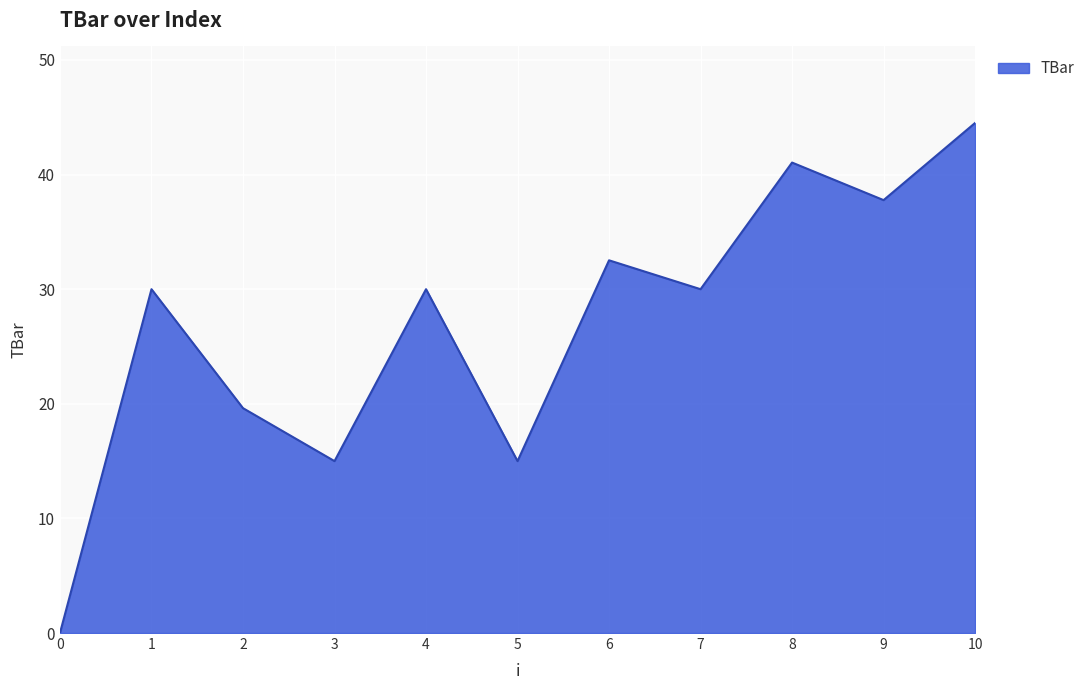

Is it true that the value at 4 is 30.0?

True